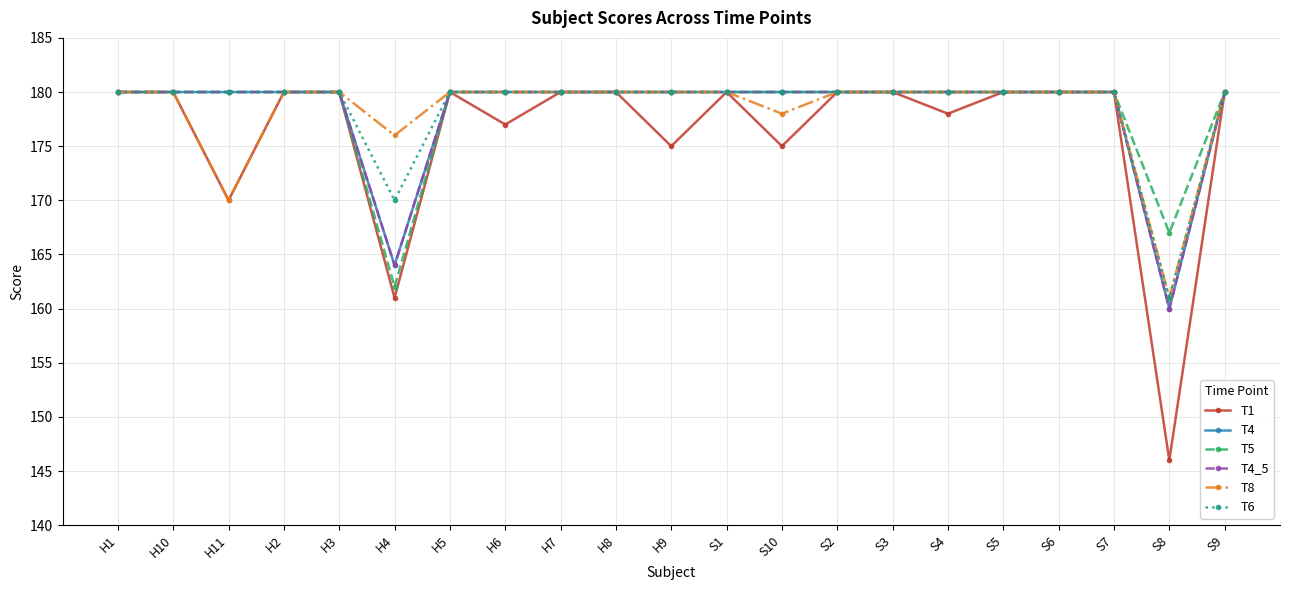

Is this an area chart (filled region under the line)?

No